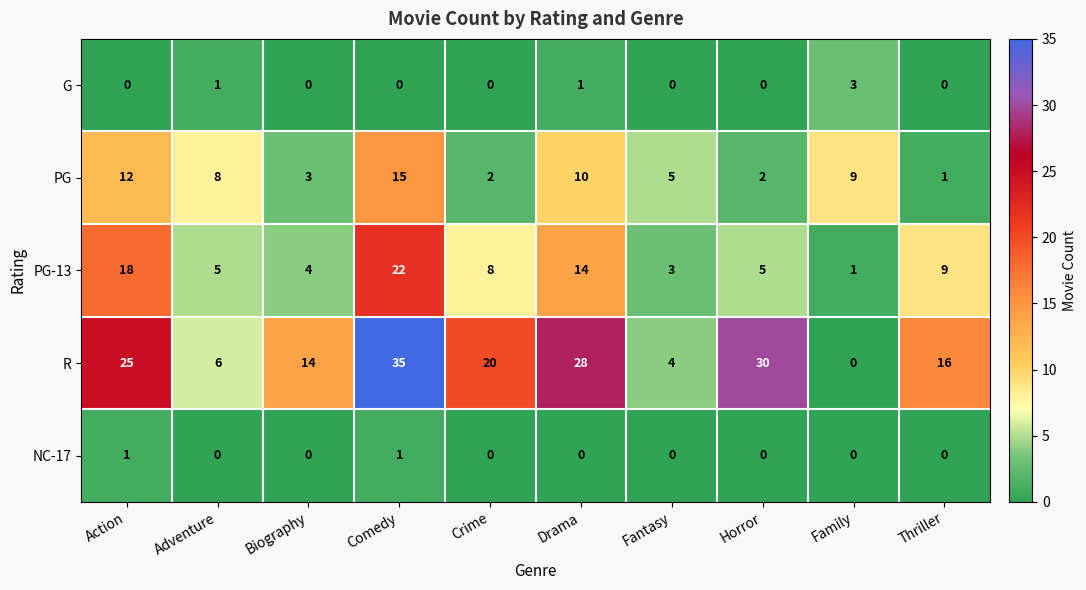

True or false: PG has a value of 4 at Adventure.

False